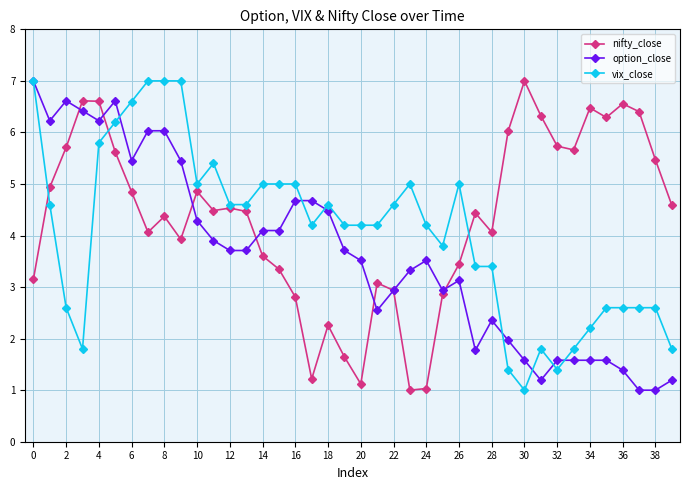

What is the difference between the maximum and minimum values in the option_close series?

6.0